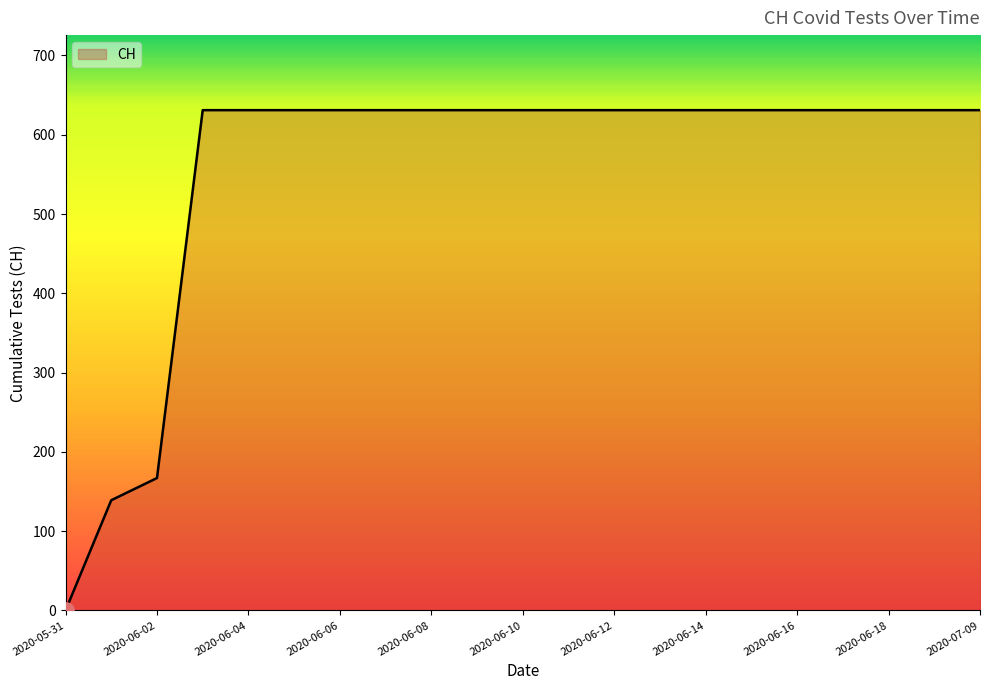

What is the greatest value displayed?

631